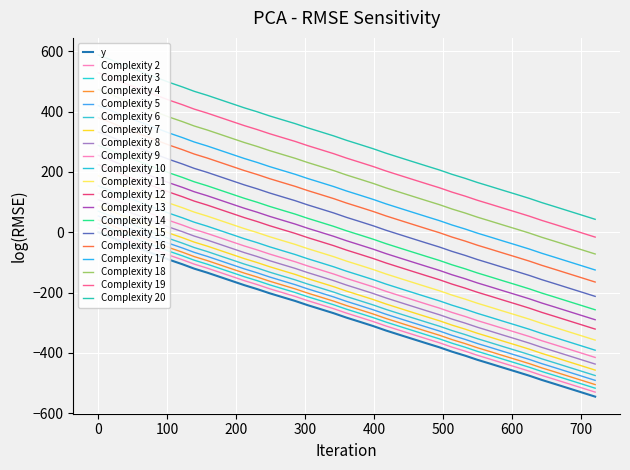

What is the sum of all values?

-11062.9